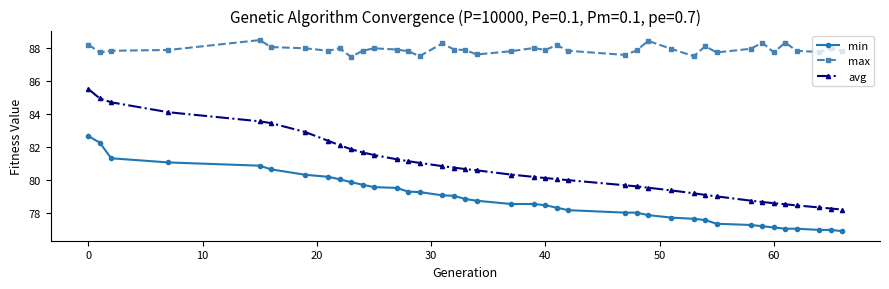

What is the greatest value displayed?

88.5